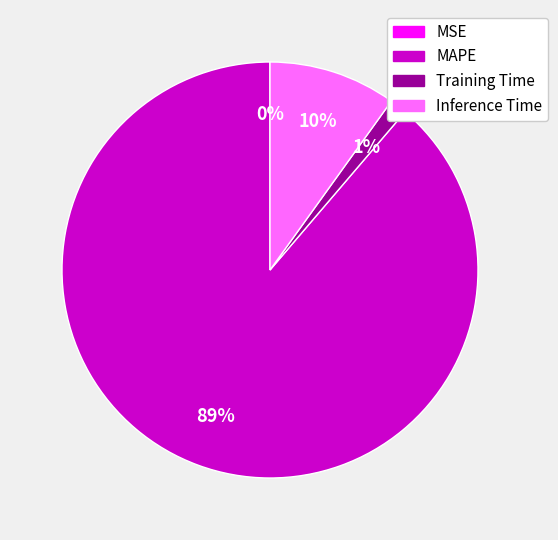

To the nearest percent, what portion does Training Time represent?

1%